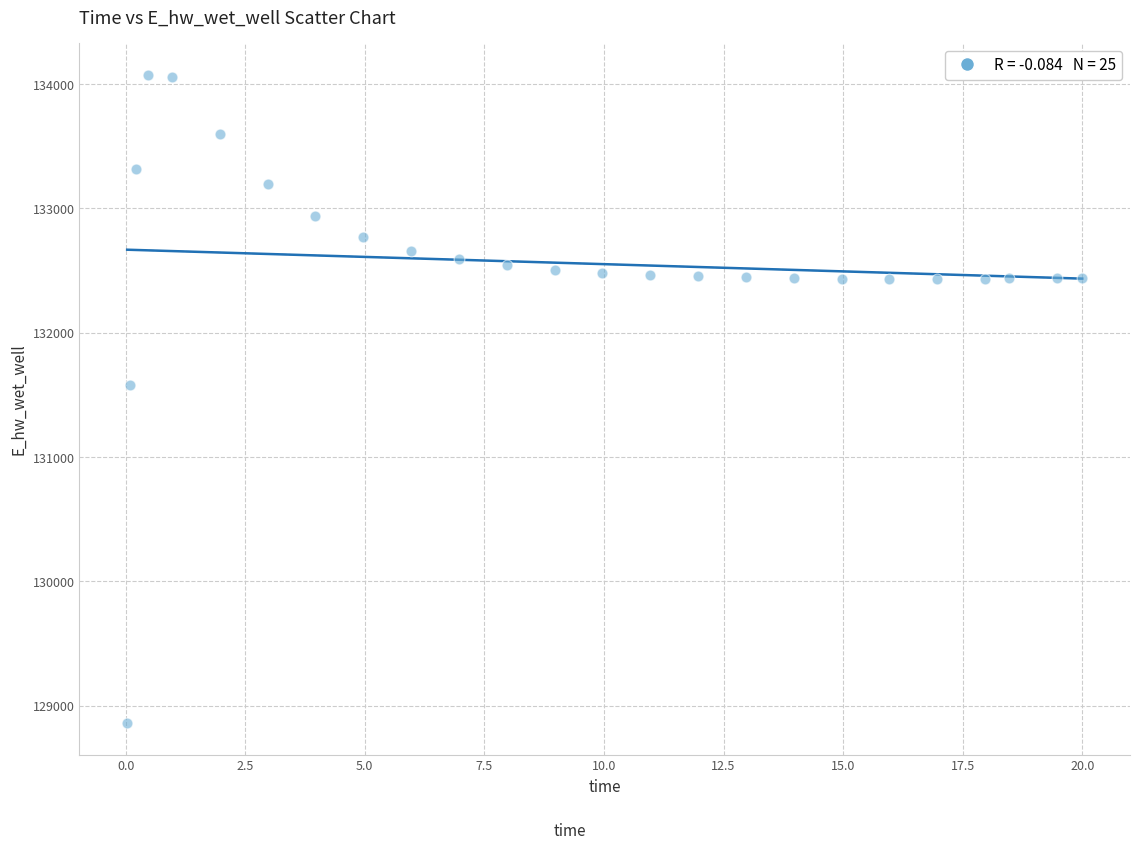

What is the range of Y values (max minus min)?

5208.0